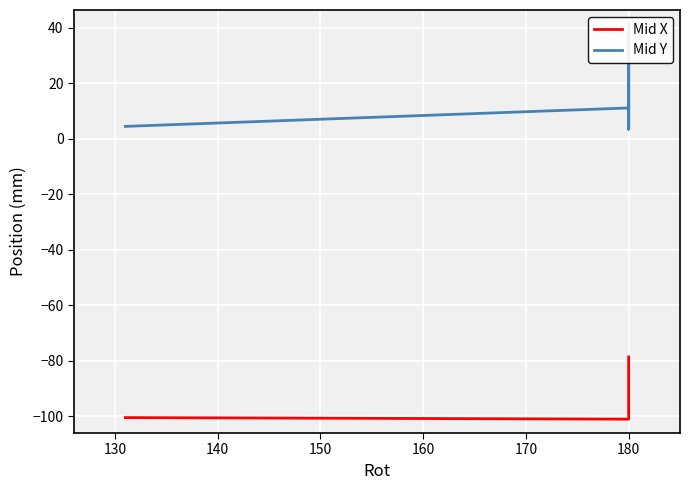

What is the maximum value for Mid X?

-78.6